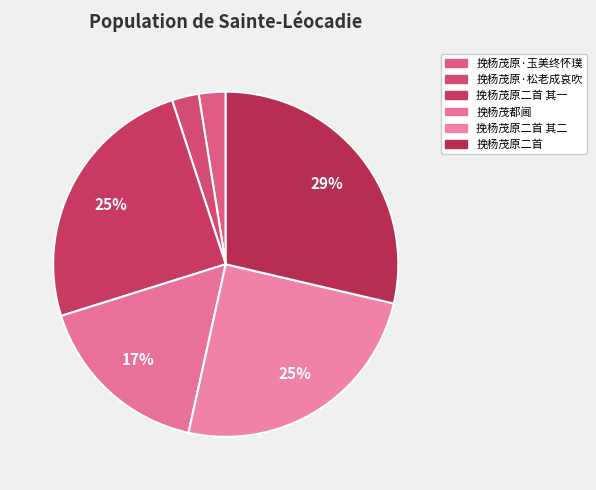

How many segments does this pie chart have?

6